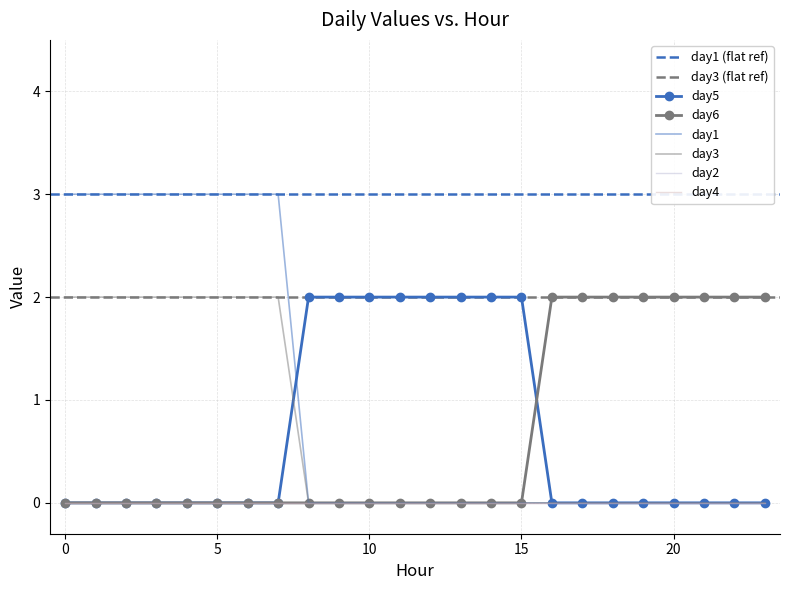

The day3 series shows 1 at 7. True or false?

False